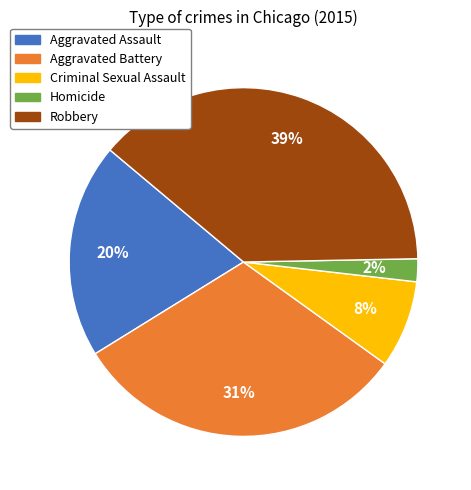

Rank the categories by value from lowest to highest.

Homicide, Criminal Sexual Assault, Aggravated Assault, Aggravated Battery, Robbery